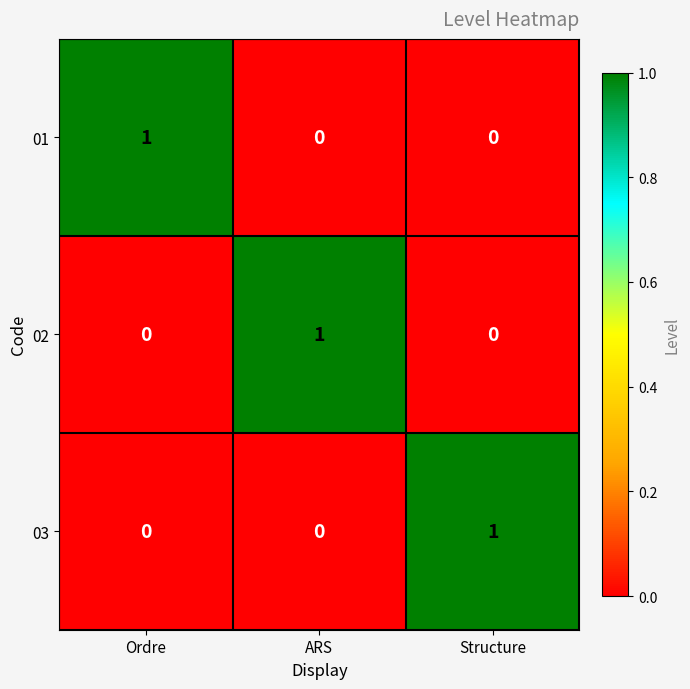

True or false: 01 has a value of 1 at Ordre.

True